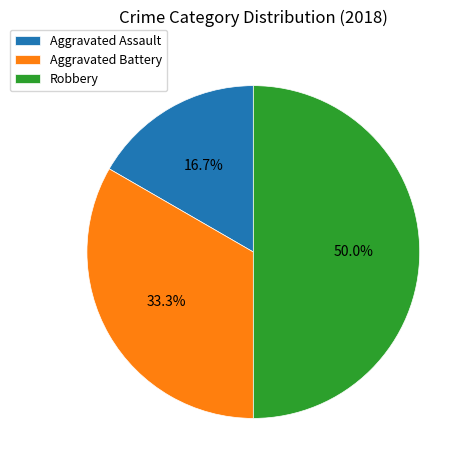

How many slices are in this pie chart?

3